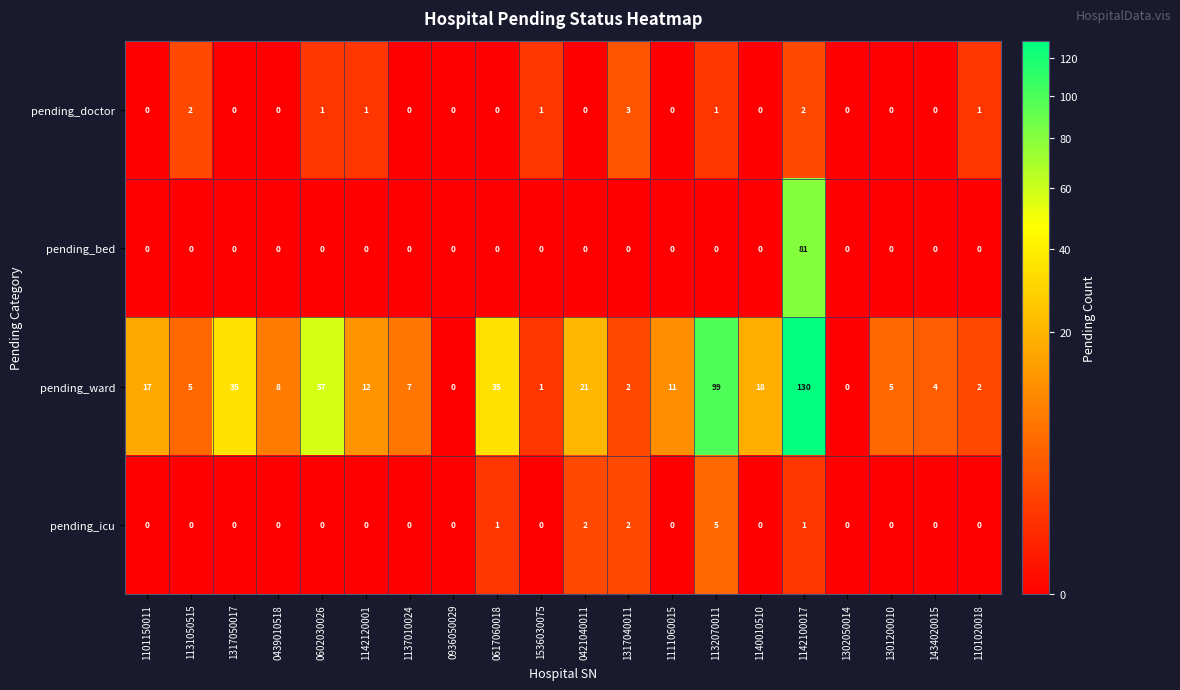

True or false: pending_bed has a value of 27 at 1111060015.

False